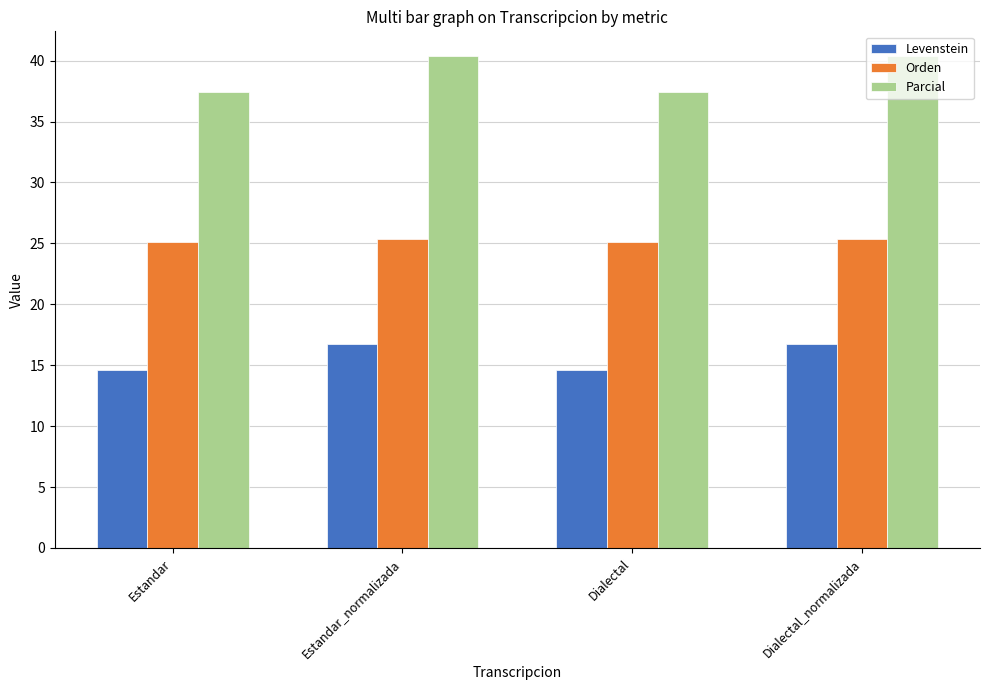

Rank the series by their average value, from lowest to highest.

Levenstein, Orden, Parcial